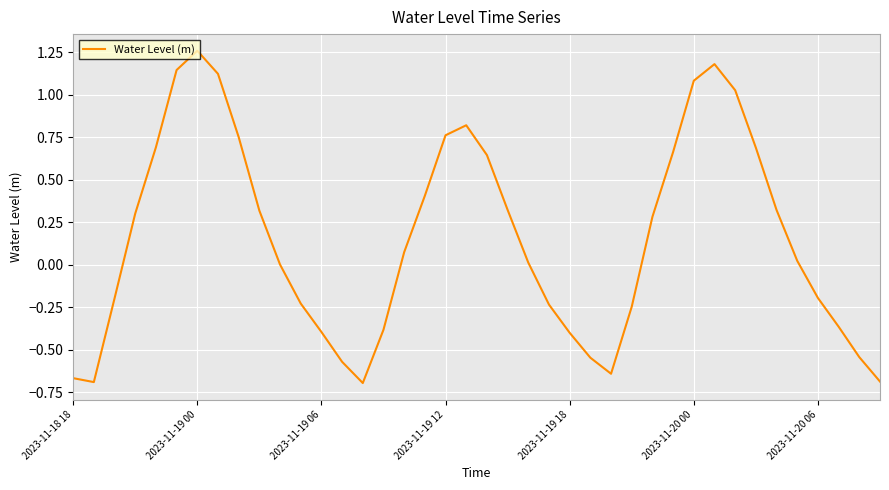

What is the difference between the maximum and minimum values?

2.0